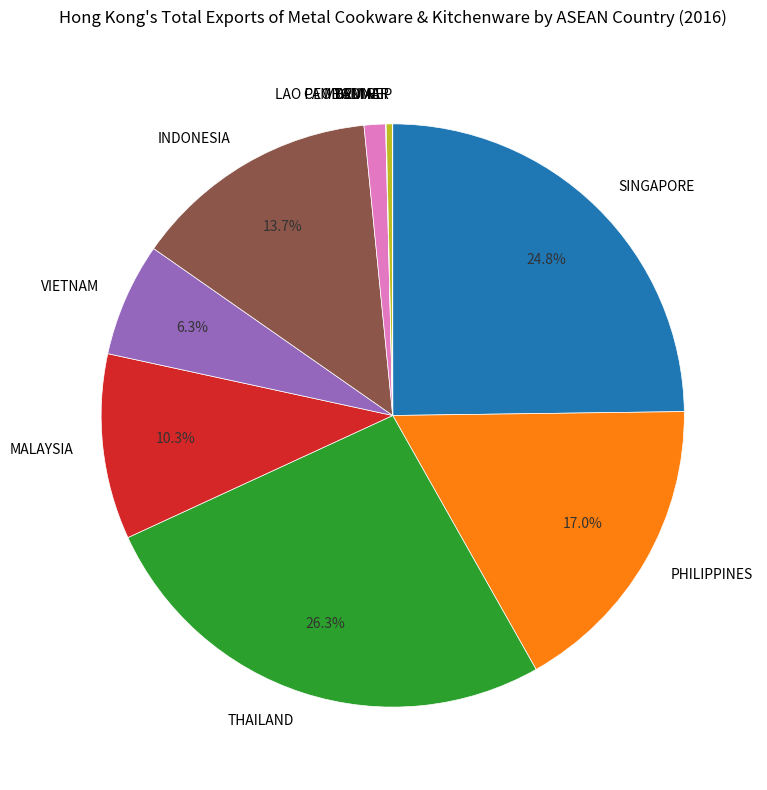

To the nearest percent, what portion does PHILIPPINES represent?

17%